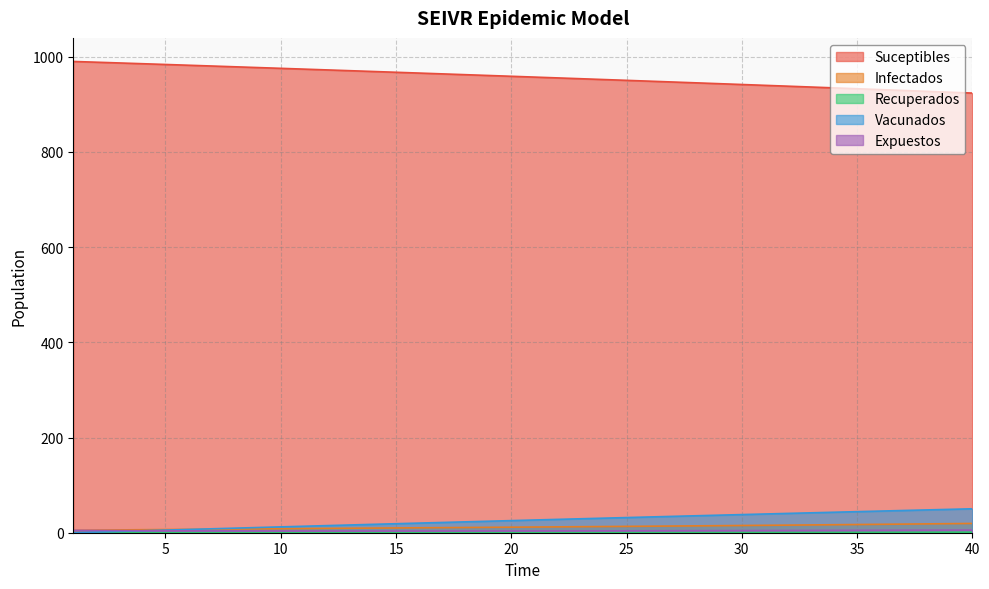

How many categories are shown in the chart?

40